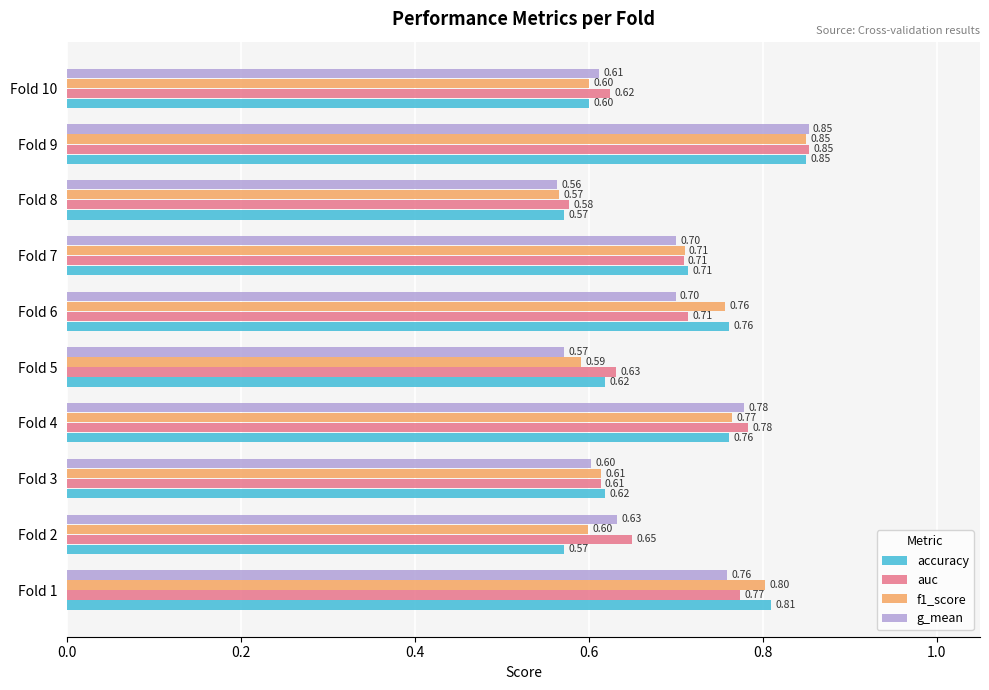

What is the difference between the maximum and second lowest values in the accuracy series?

0.3